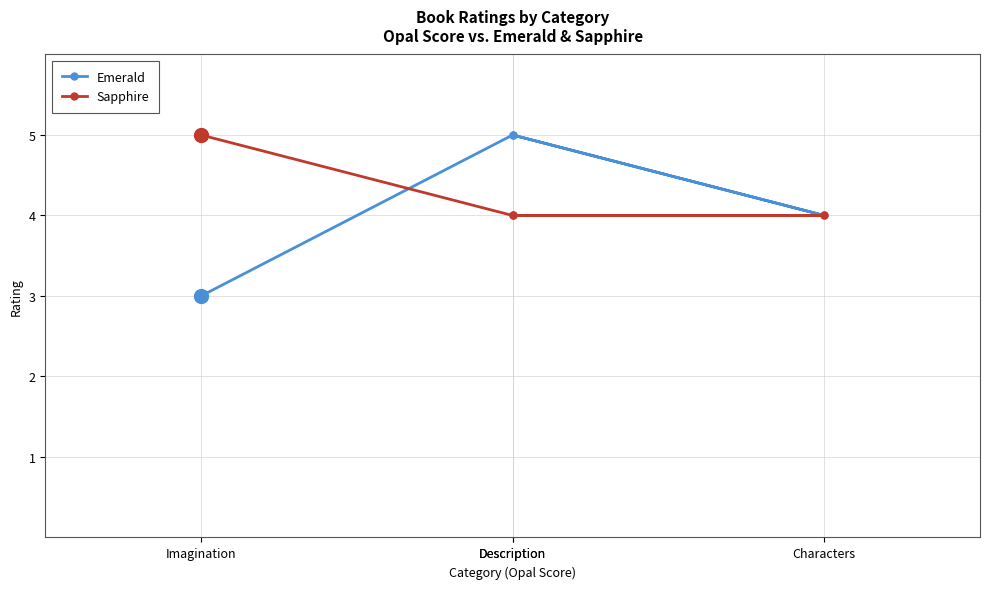

Is it true that Emerald equals 4 at Characters?

True